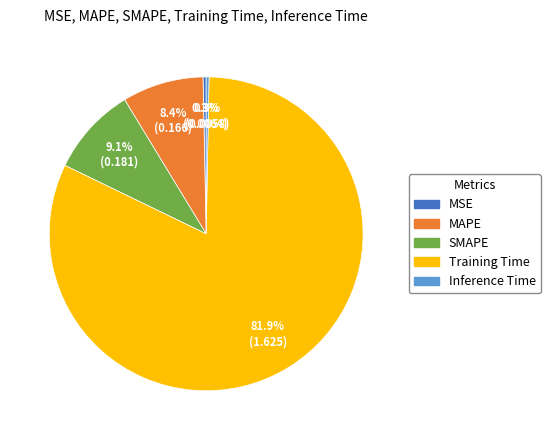

What percentage do Inference Time and SMAPE together represent?

9.4%